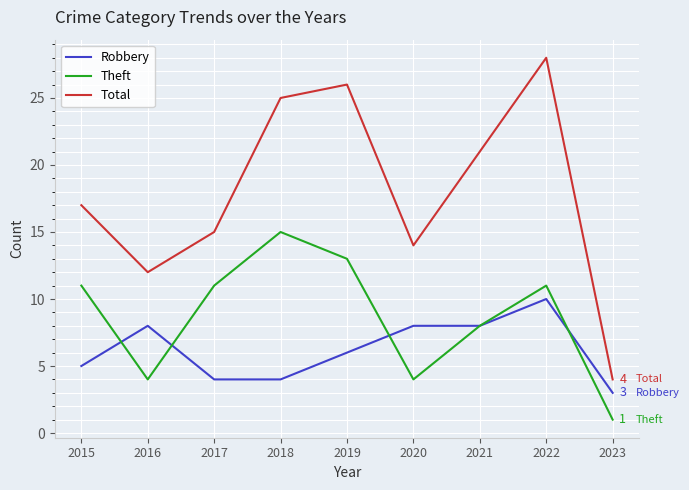

Which label corresponds to the largest value in the chart?

2022